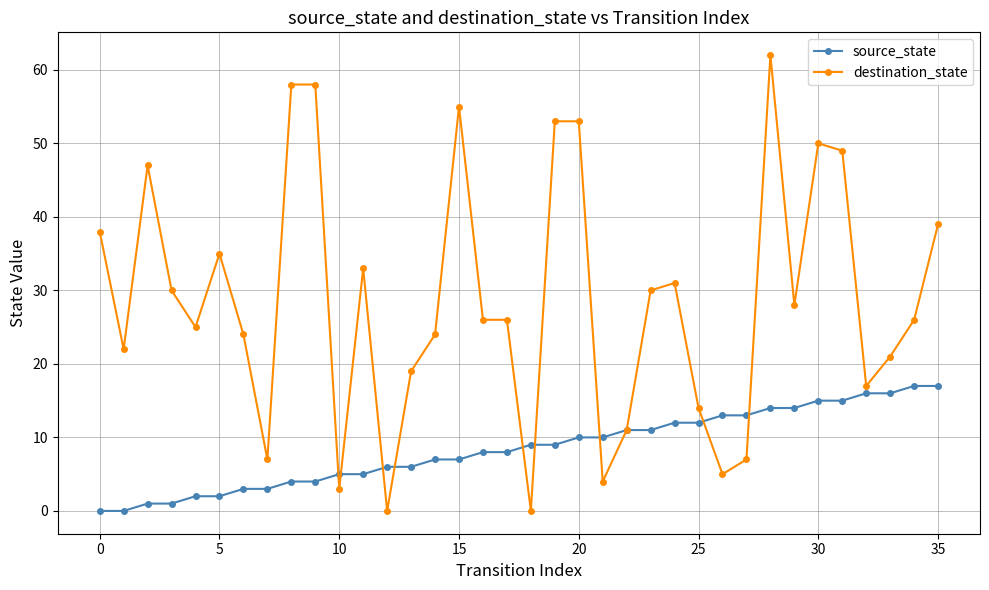

What is the difference between the maximum and minimum values in the source_state series?

17